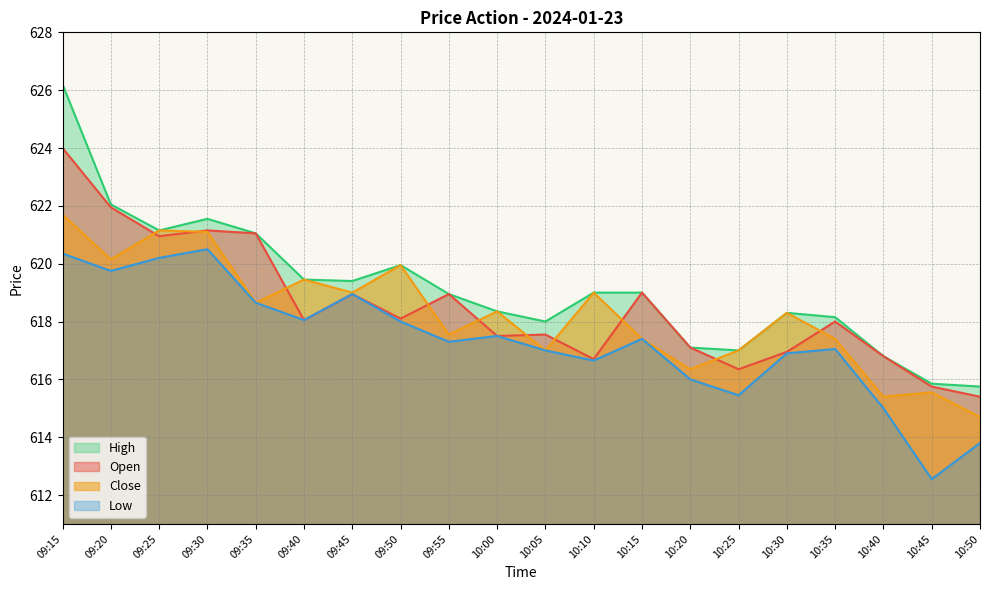

List the series in order of their peak value, highest first.

High, Open, Close, Low